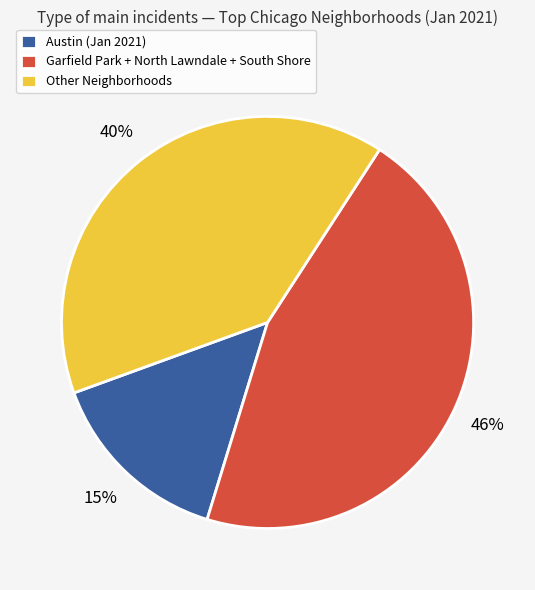

Do Garfield Park + North Lawndale + South Shore and Other Neighborhoods together represent more than half of the pie?

Yes